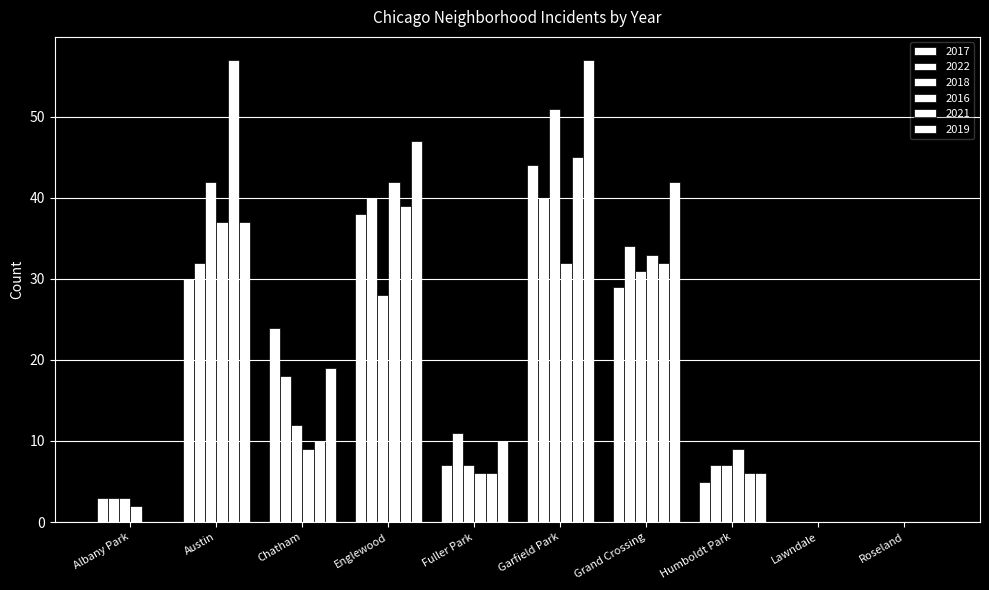

How many groups of bars are there?

10